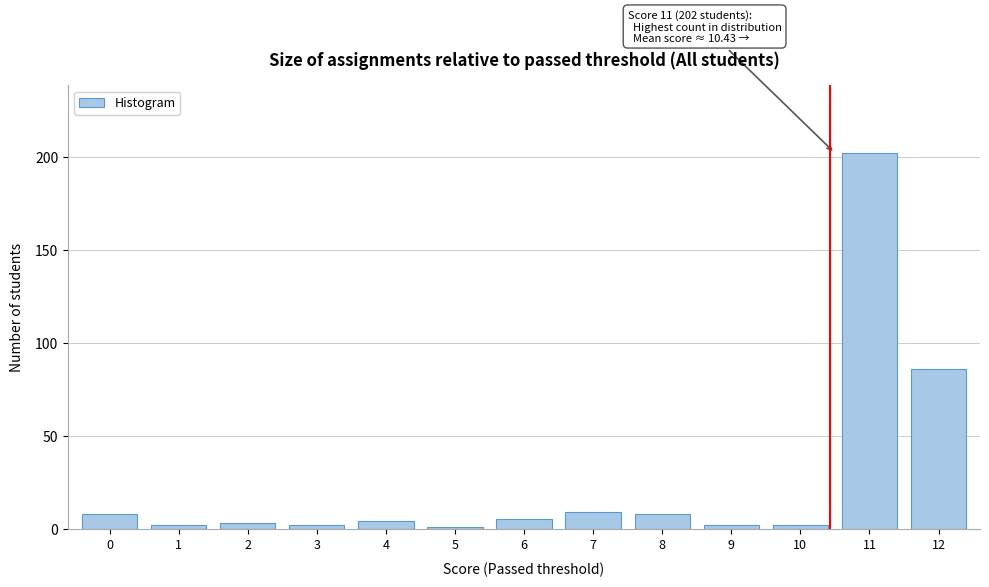

Reading left to right, what are all the values shown in this chart?

0=8	1=2	2=3	3=2	4=4	5=1	6=5	7=9	8=8	9=2	10=2	11=202	12=86